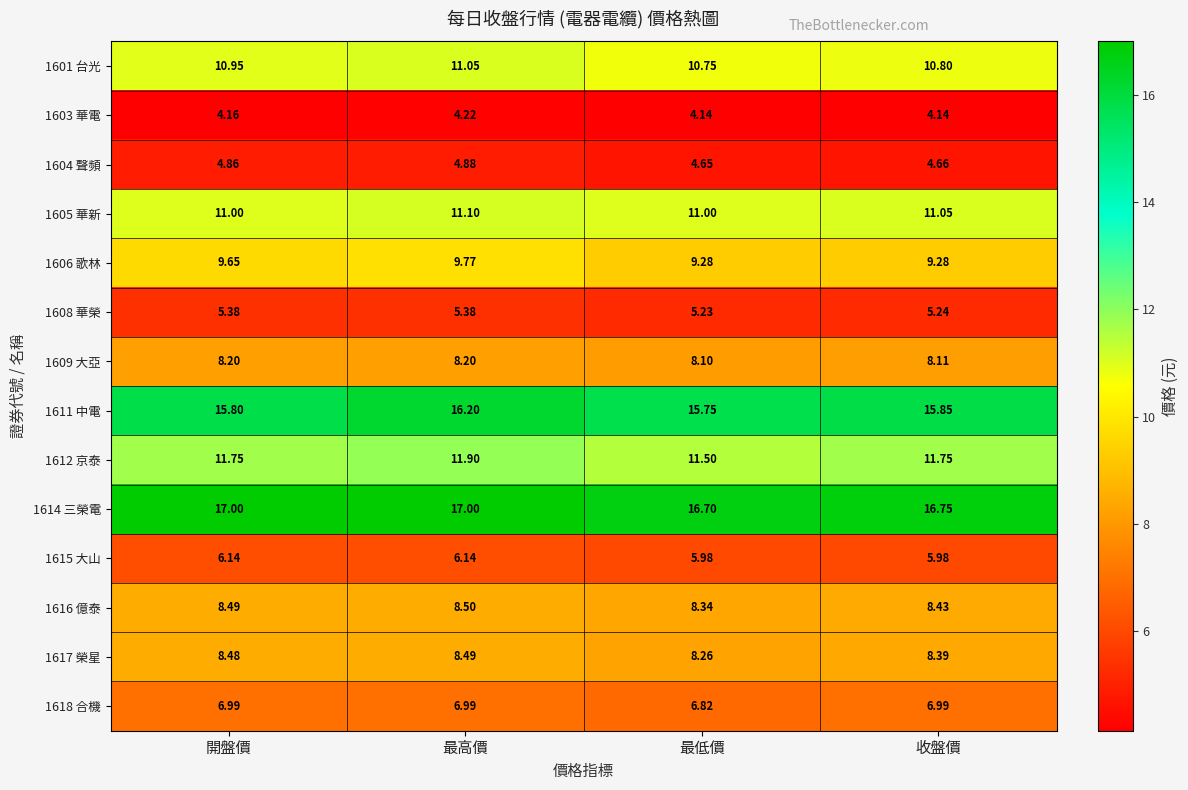

At 最低價, list the series in order from smallest to largest.

1603 華電, 1604 聲頻, 1608 華榮, 1615 大山, 1618 合機, 1609 大亞, 1617 榮星, 1616 億泰, 1606 歌林, 1601 台光, 1605 華新, 1612 京泰, 1611 中電, 1614 三榮電